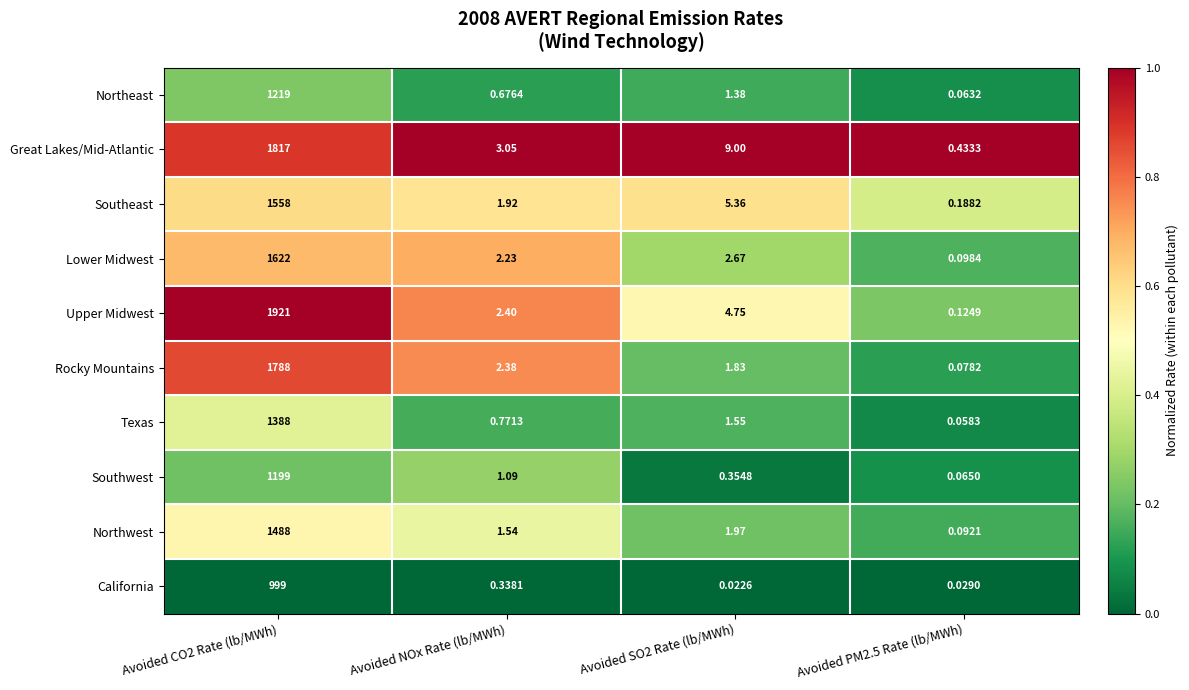

Which series has the largest total across all categories?

Upper Midwest